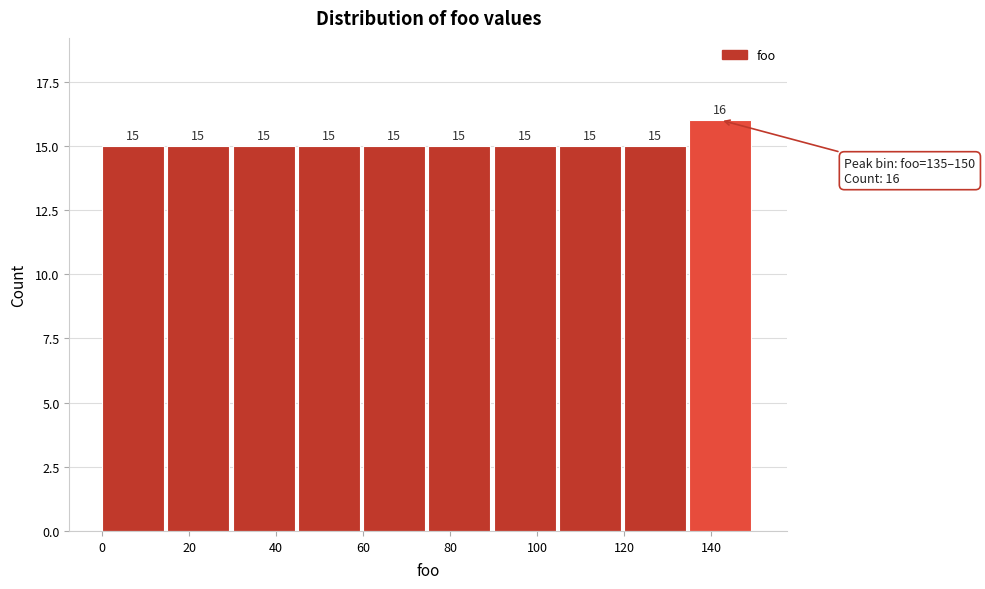

Which range on the x-axis has the tallest bar?

135 to 150